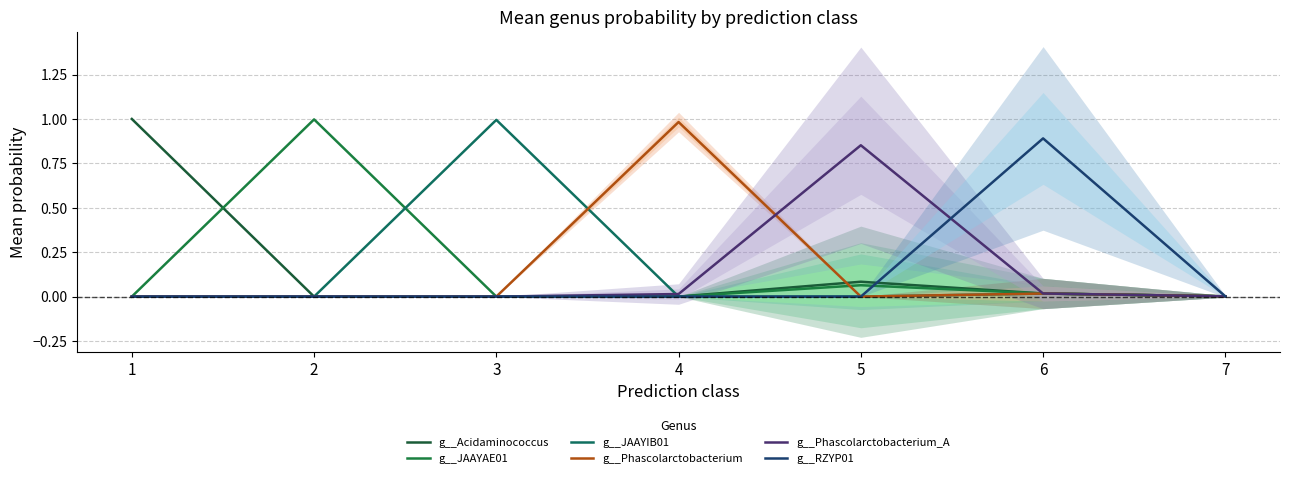

What is the total value across all series at 2?

1.0